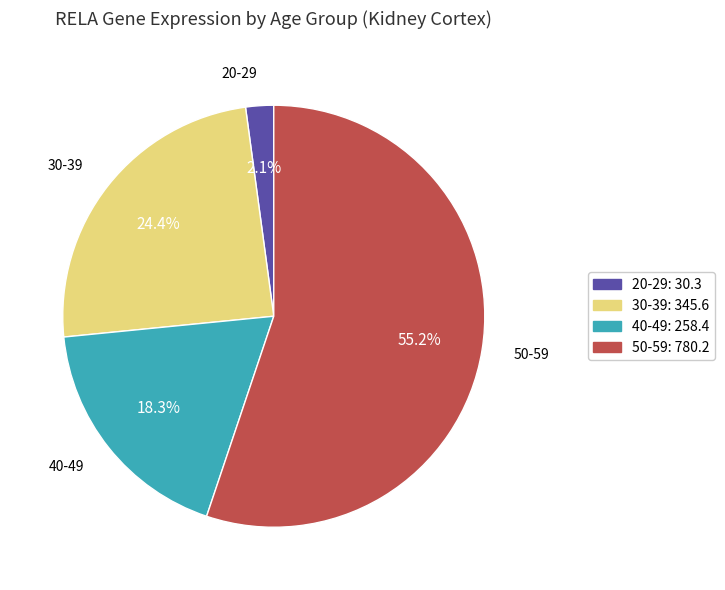

To the nearest percent, what is the average slice percentage?

25%